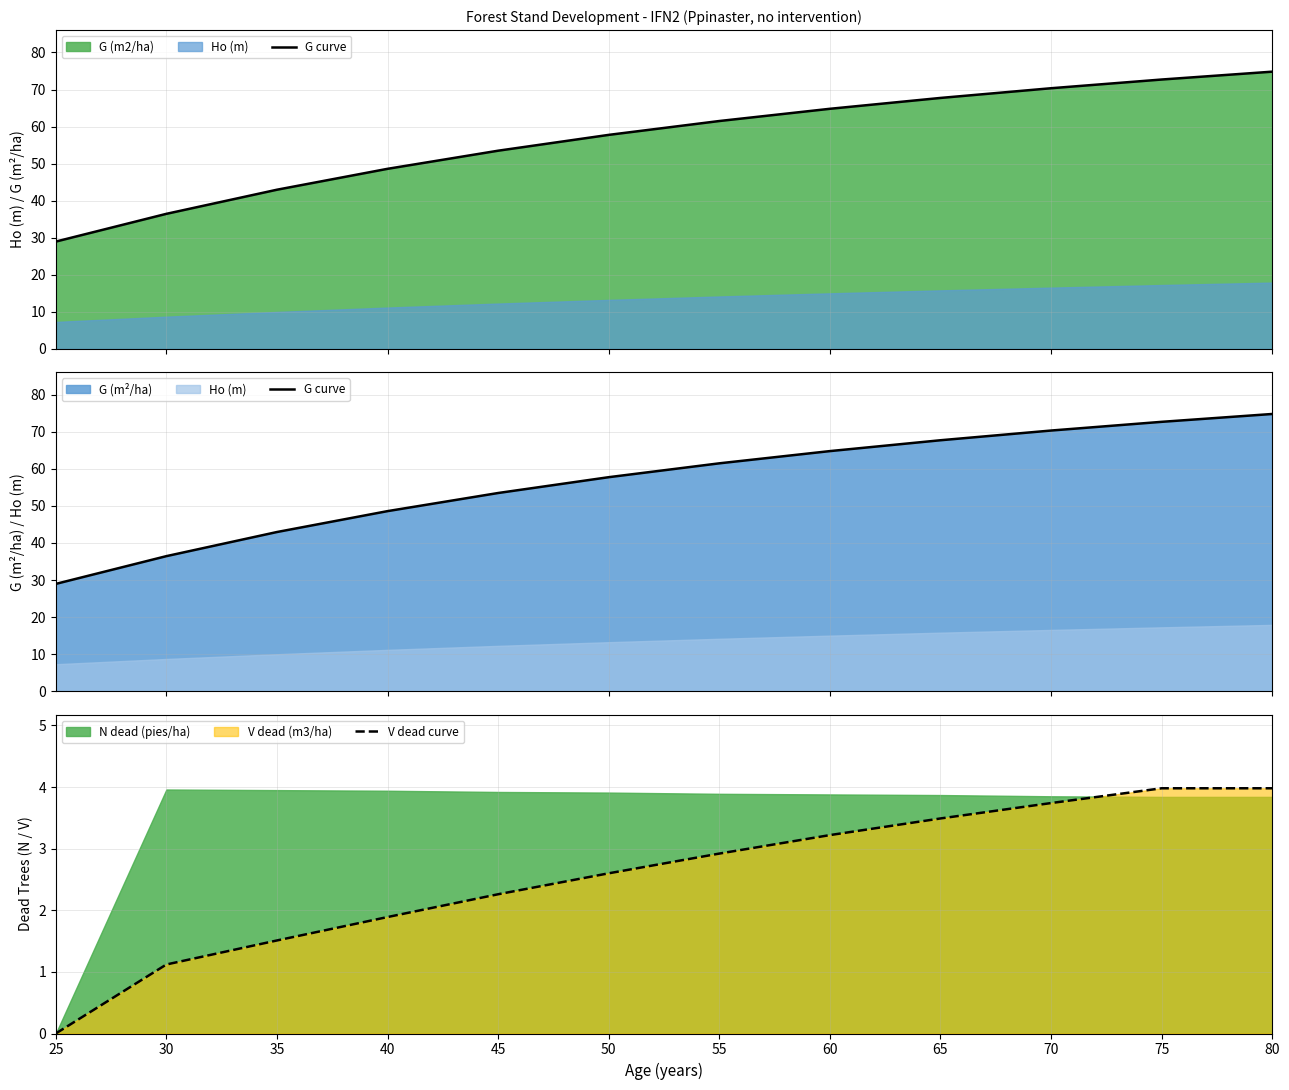

The value of V dead curve at 35 is 1.5. True or false?

True